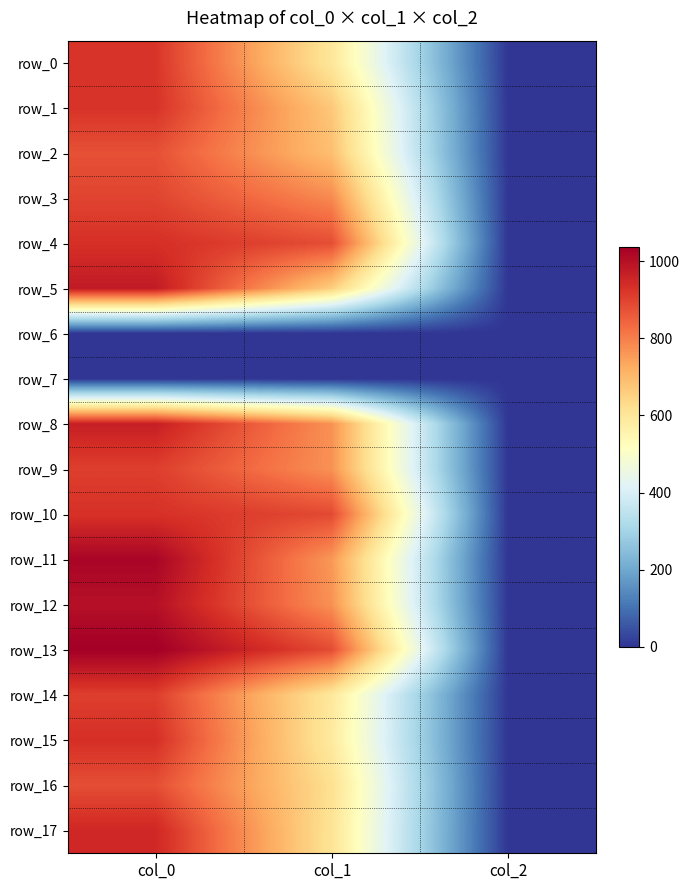

What is the maximum value shown in the chart?

1036.7